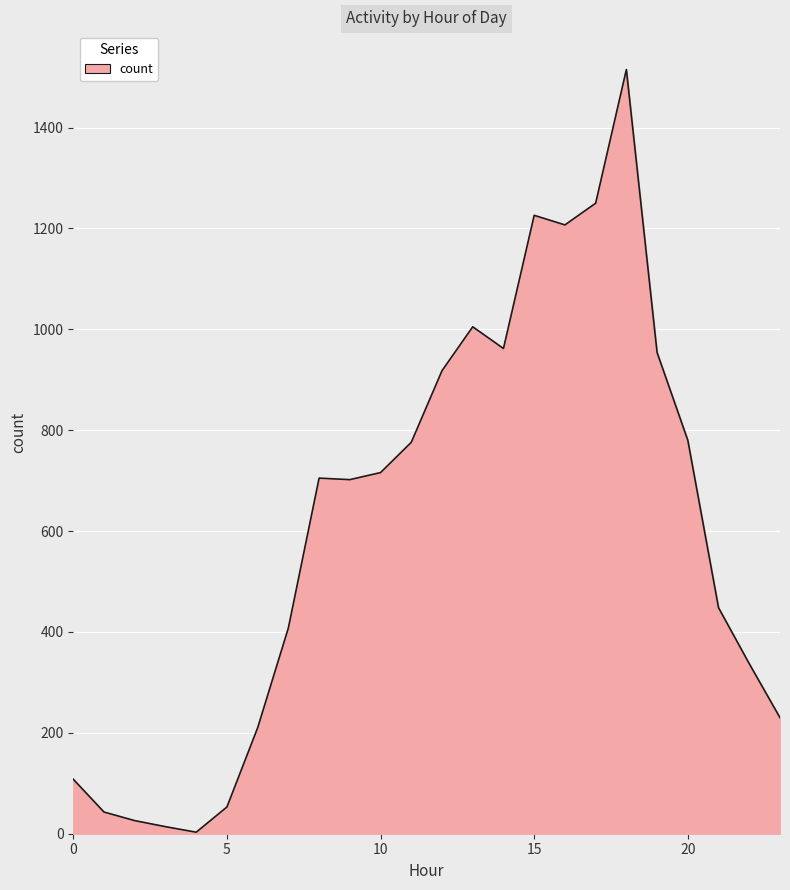

How many lines are shown in the chart?

1